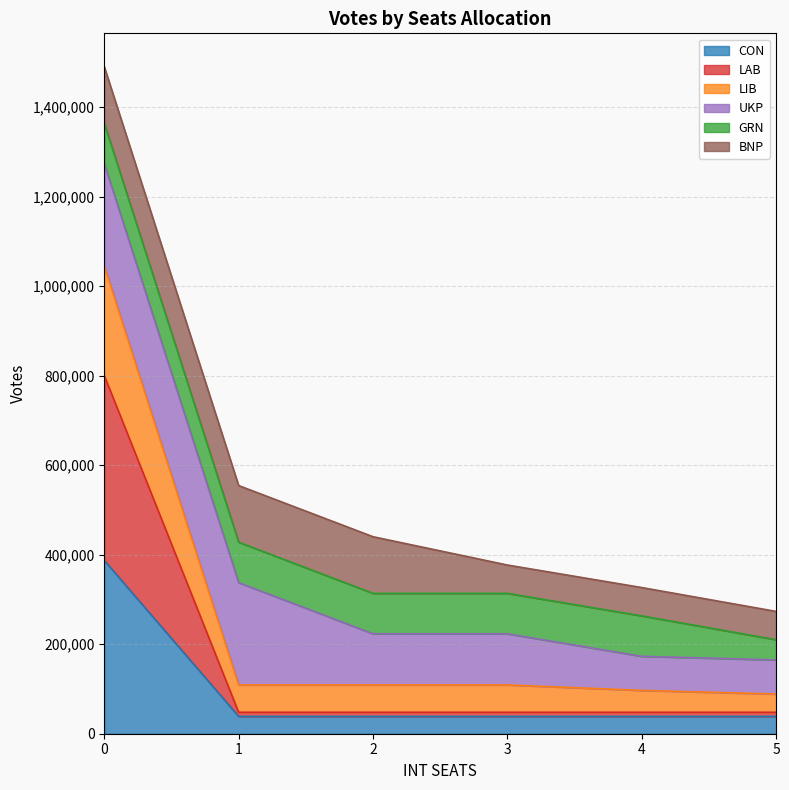

True or false: LIB has more than 2 points higher than both neighbors.

False